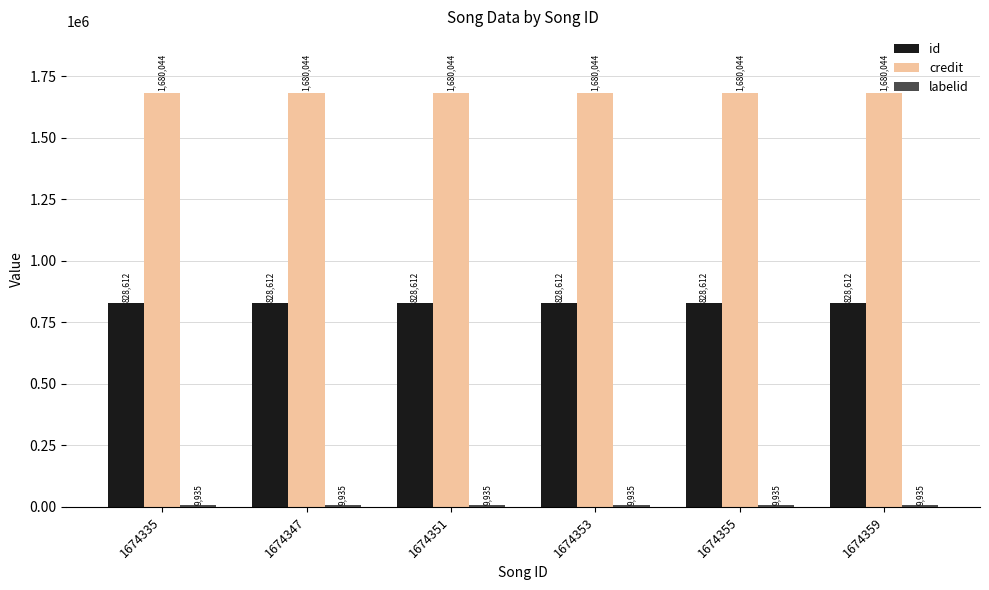

What is the maximum value for credit?

1680044